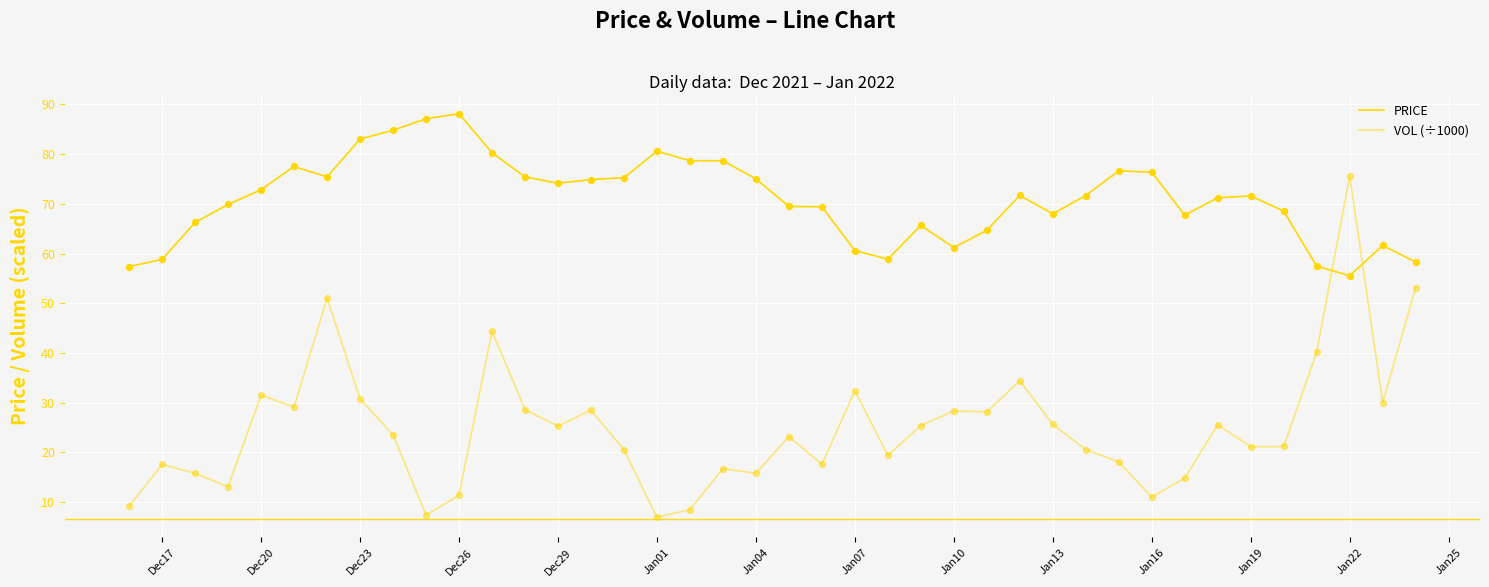

How many lines are shown in the chart?

2